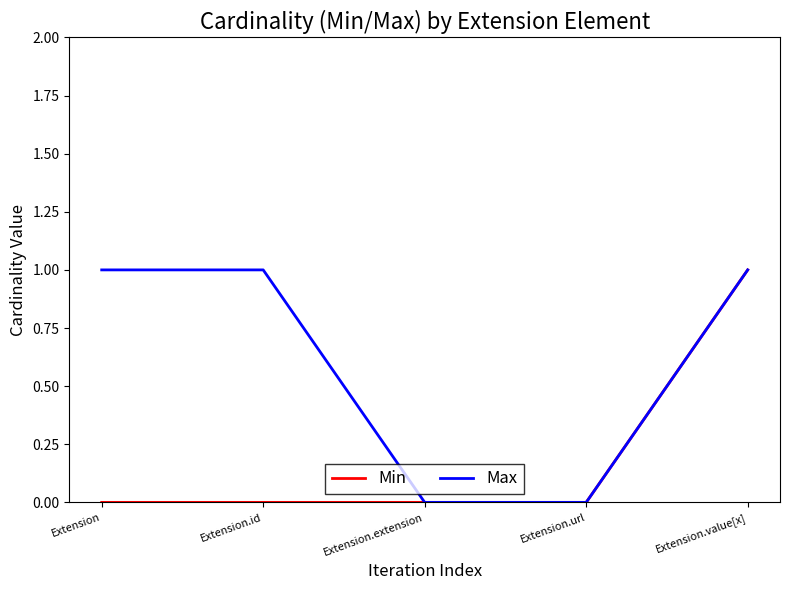

Reading left to right, extract all data points from this chart.

Min: 0	0	0	0	1
Max: 1	1	0	0	1